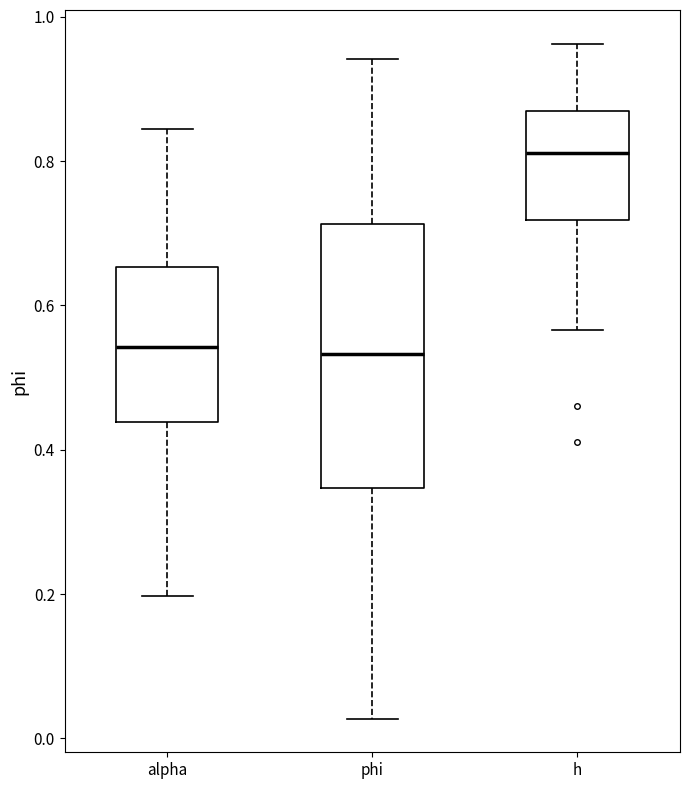

Reading left to right, transcribe this box plot: for each box, give where its median line is, the range the box spans, and where its two whiskers end, as read against the y-axis. The values are not printed on the chart, so give them approximately, as read against the axis.

alpha: median 0.54, box 0.44 to 0.66, whiskers 0.20 to 0.84
phi: median 0.54, box 0.34 to 0.72, whiskers 0.02 to 0.94
h: median 0.82, box 0.72 to 0.86, whiskers 0.56 to 0.96